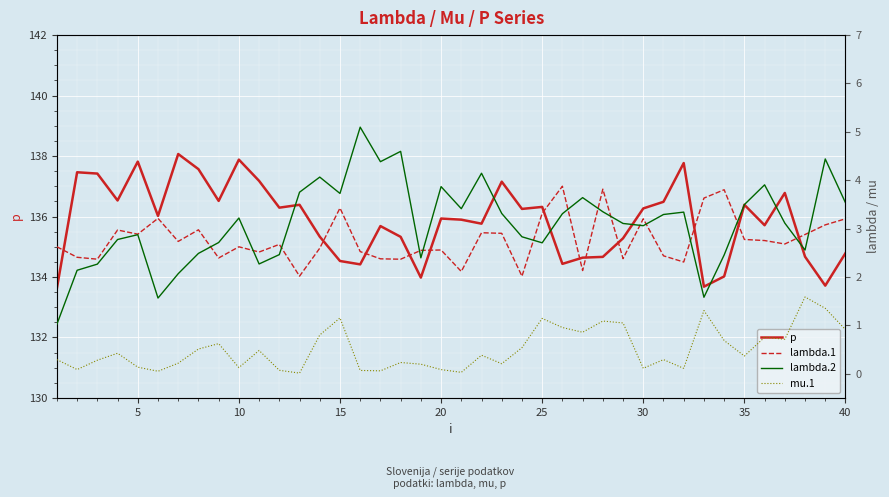

What is the minimum value for p?

133.6